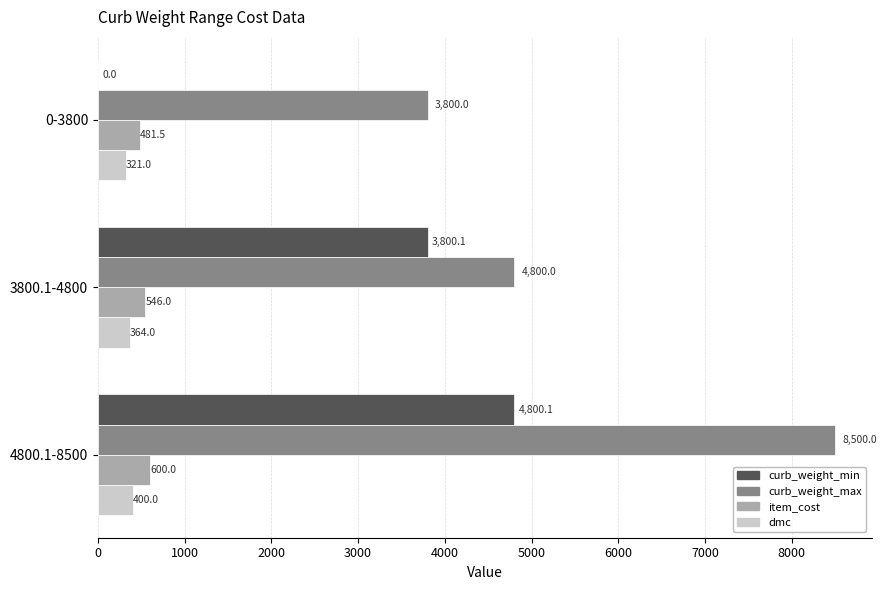

What is the sum of all curb_weight_max values?

17100.0